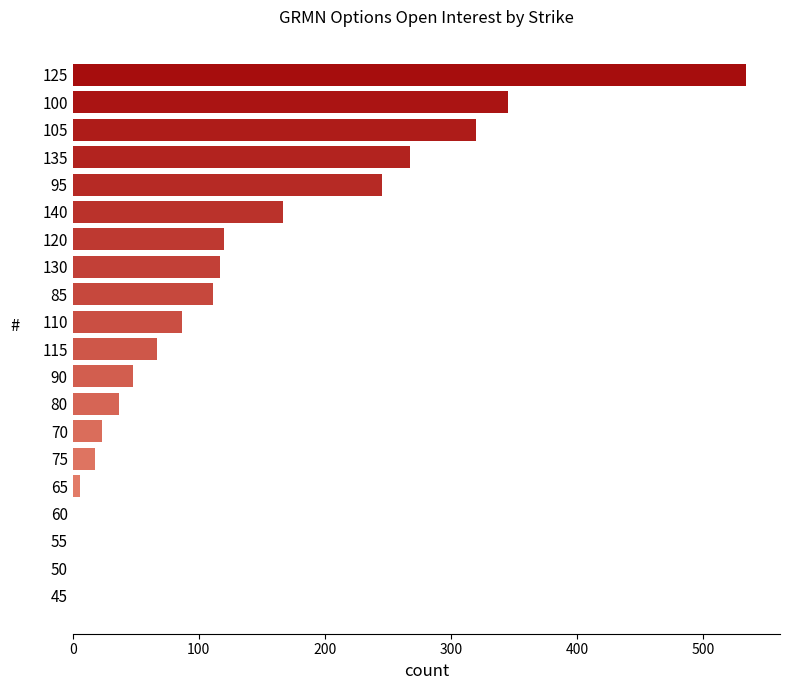

What is the change in value from 100 to 95?

-100